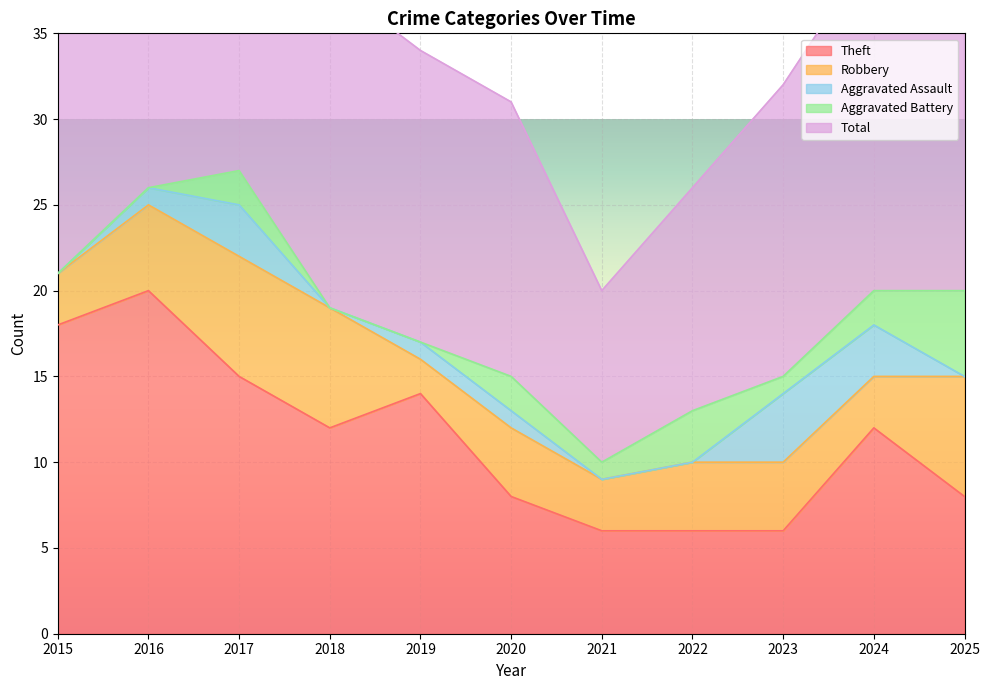

Which category has the highest value in the Theft series?

2016